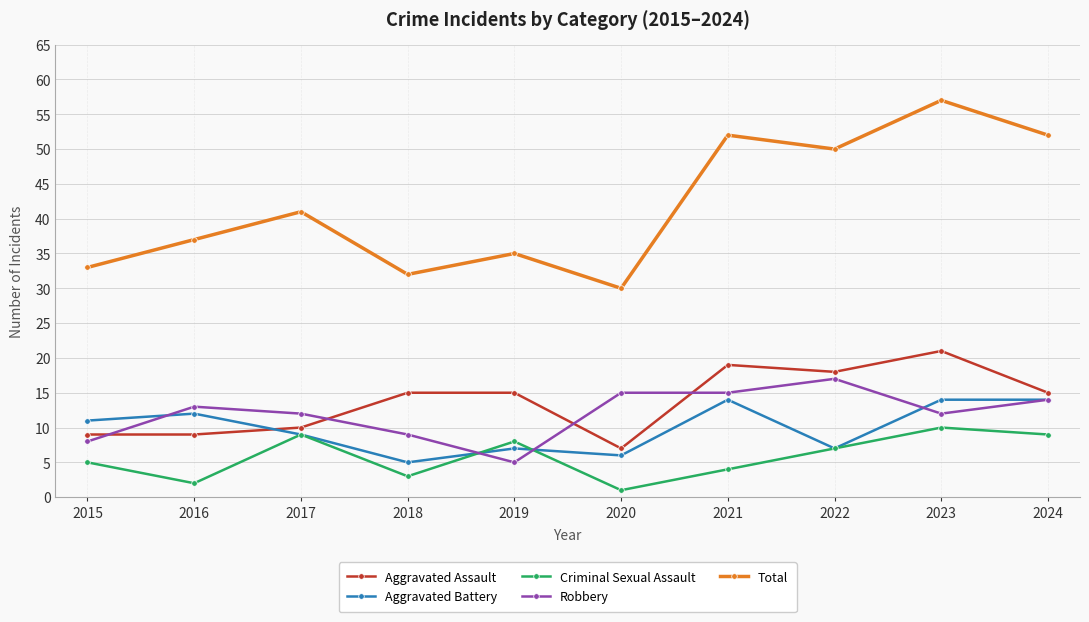

What is the value of the Total point at the 9th from the left?

57